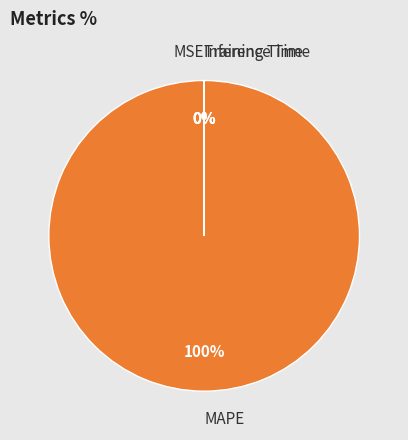

To the nearest percent, what is the difference between the largest and smallest slice percentages?

100%